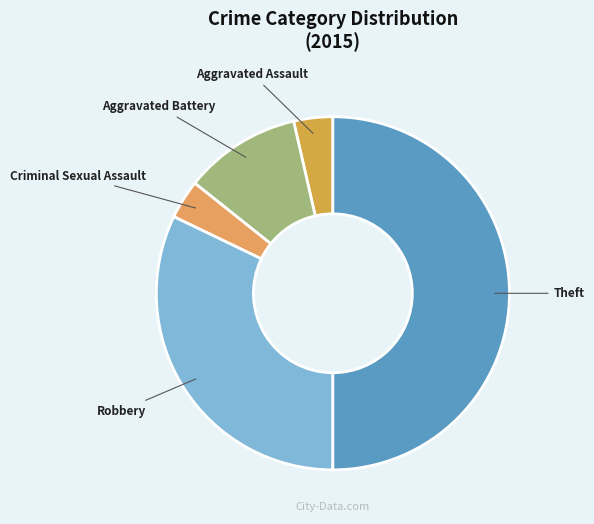

Count the number of slices in the pie.

5